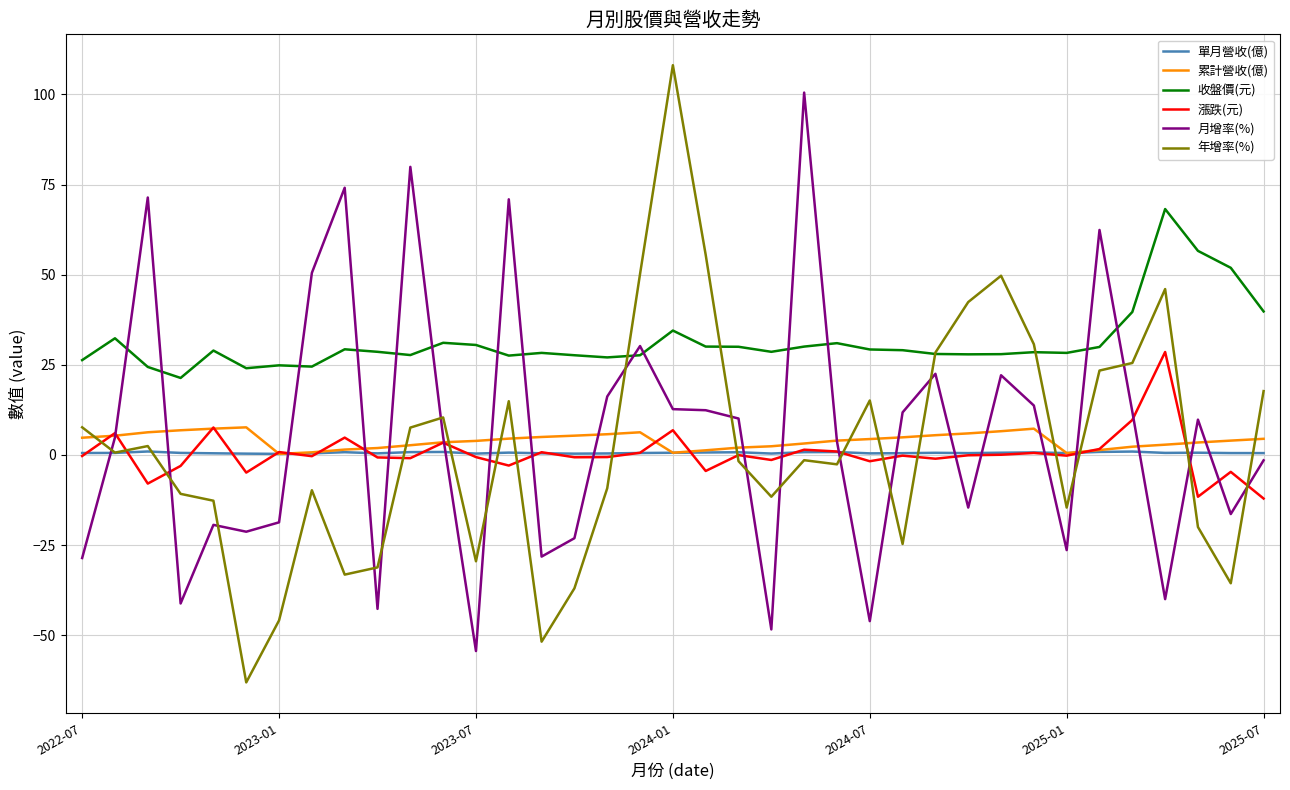

What is the maximum value shown in the chart?

108.1